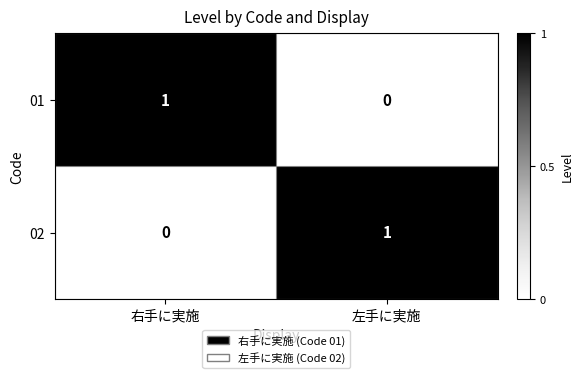

Is it true that 02 equals 0 at 右手に実施?

True